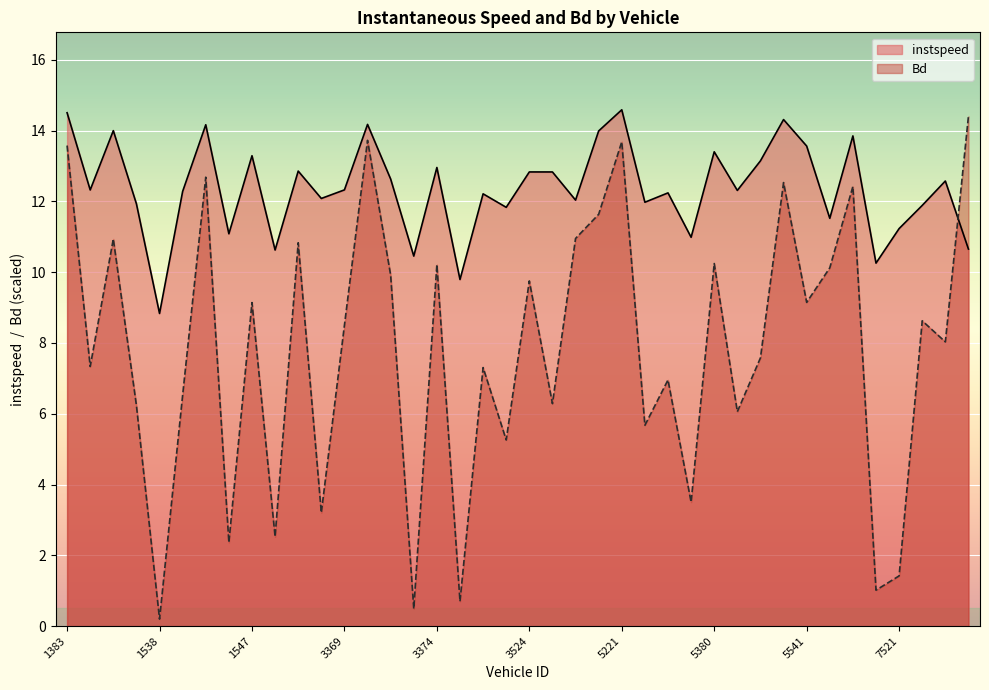

What is the difference between the highest and lowest values at 7390?

9.2